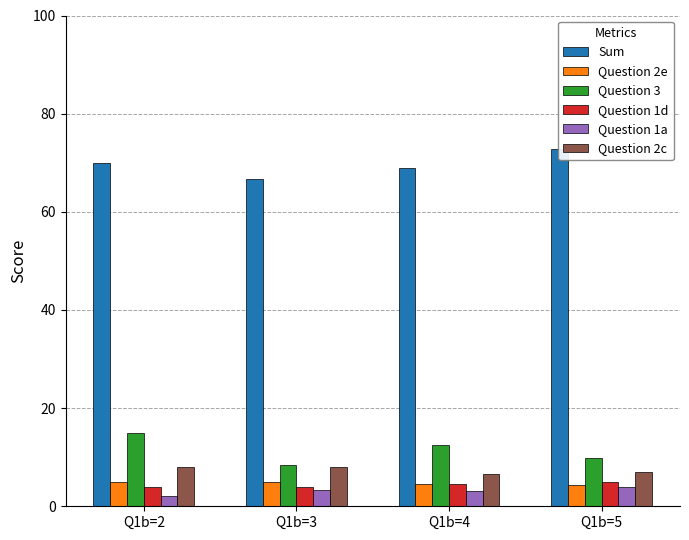

The Question 3 series shows 12.5 at Q1b=4. True or false?

True